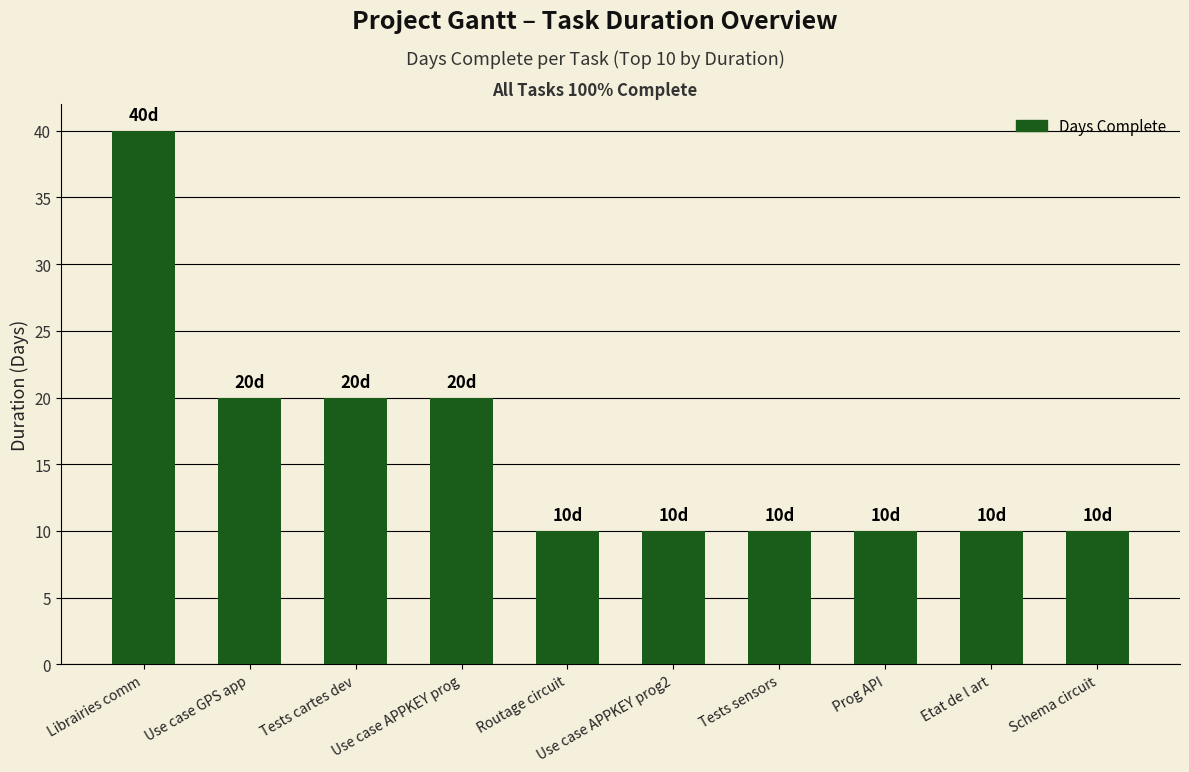

Does the chart contain any negative values?

No